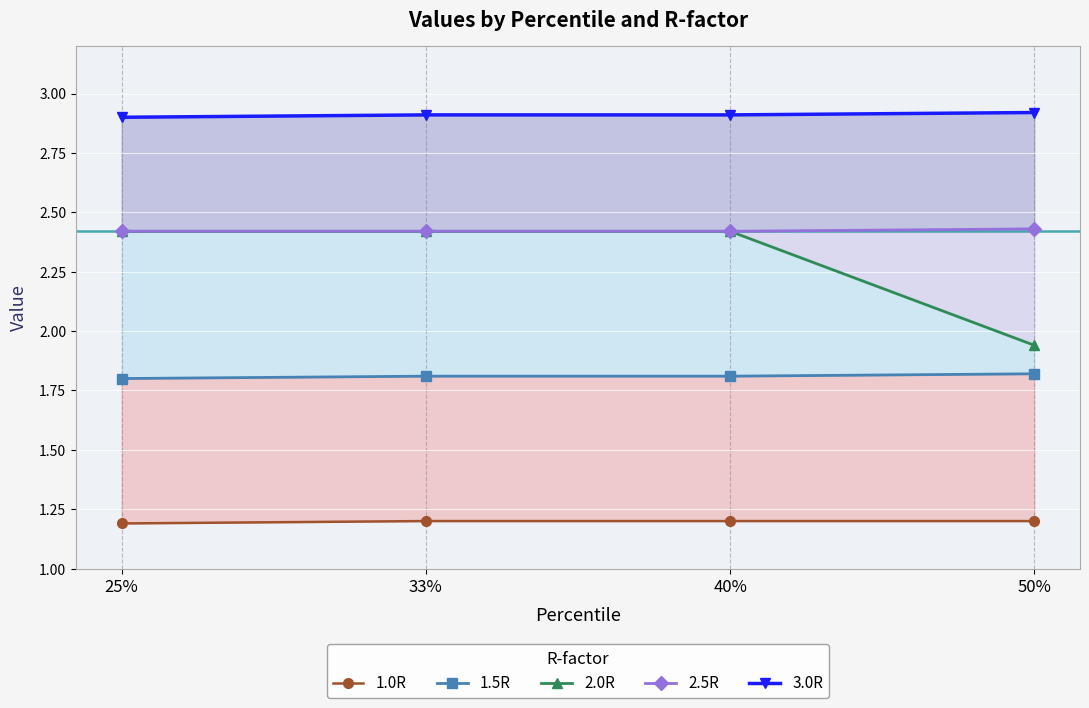

True or false: 2.0R has more than 0 points higher than both neighbors.

False